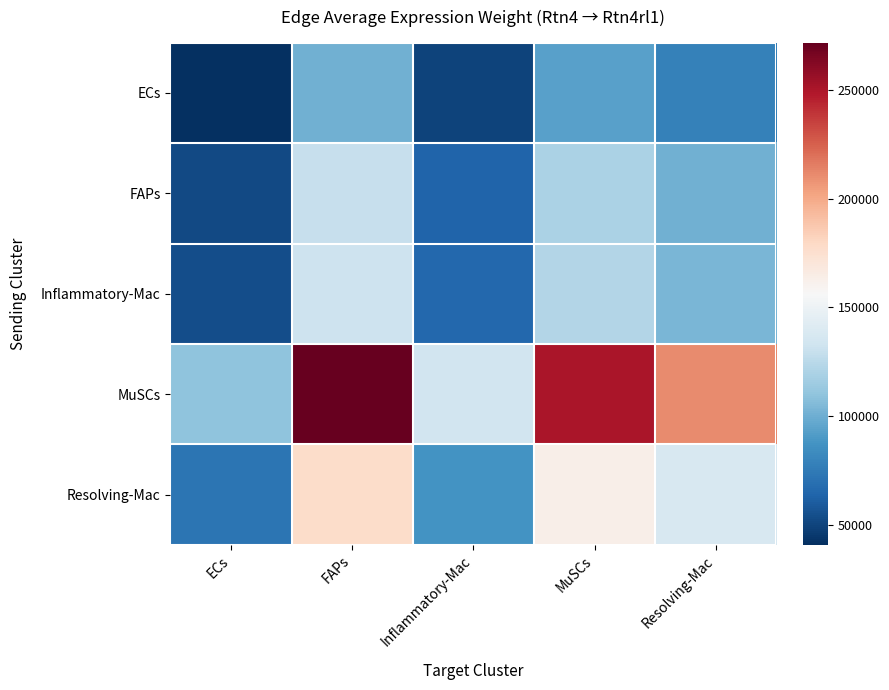

Reading left to right, what are all the values shown in this chart?

ECs: ECs=40850.3	FAPs=101117.3	Inflammatory-Mac=49823.5	MuSCs=93180.5	Resolving-Mac=78511.9
FAPs: ECs=52507.1	FAPs=129971.6	Inflammatory-Mac=64040.9	MuSCs=119770.1	Resolving-Mac=100915.7
Inflammatory-Mac: ECs=53657.5	FAPs=132819.1	Inflammatory-Mac=65443.9	MuSCs=122394.1	Resolving-Mac=103126.6
MuSCs: ECs=109758.3	FAPs=271686.2	Inflammatory-Mac=133867.9	MuSCs=250361.4	Resolving-Mac=210949.1
Resolving-Mac: ECs=71653.1	FAPs=177363.9	Inflammatory-Mac=87392.5	MuSCs=163442.5	Resolving-Mac=137713.1